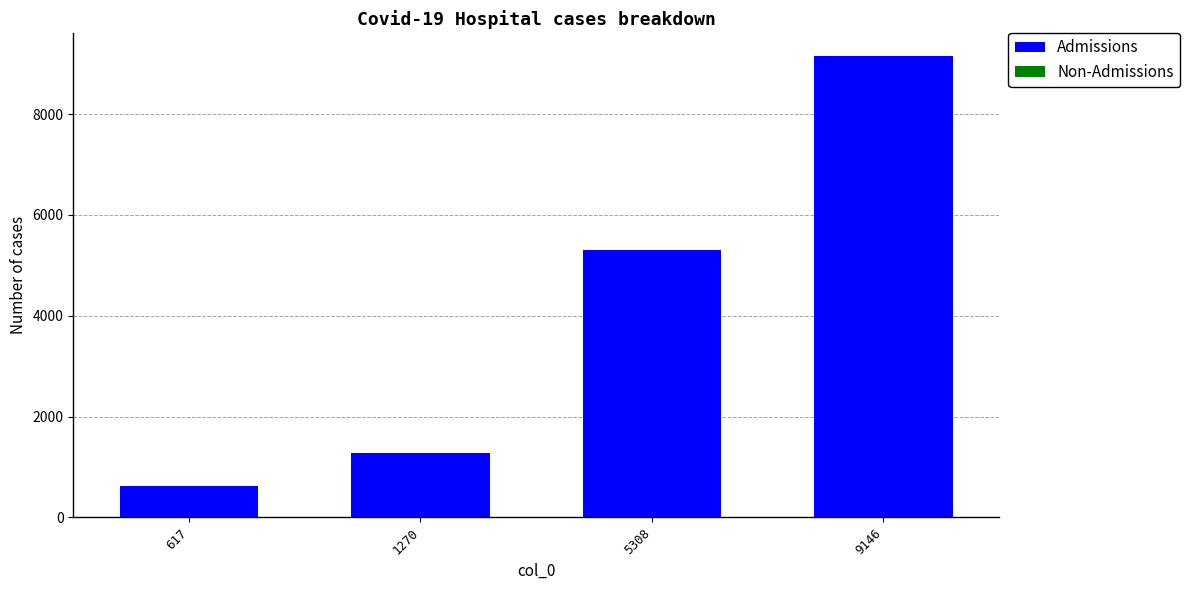

At which label is Admissions closest to 4881?

5308